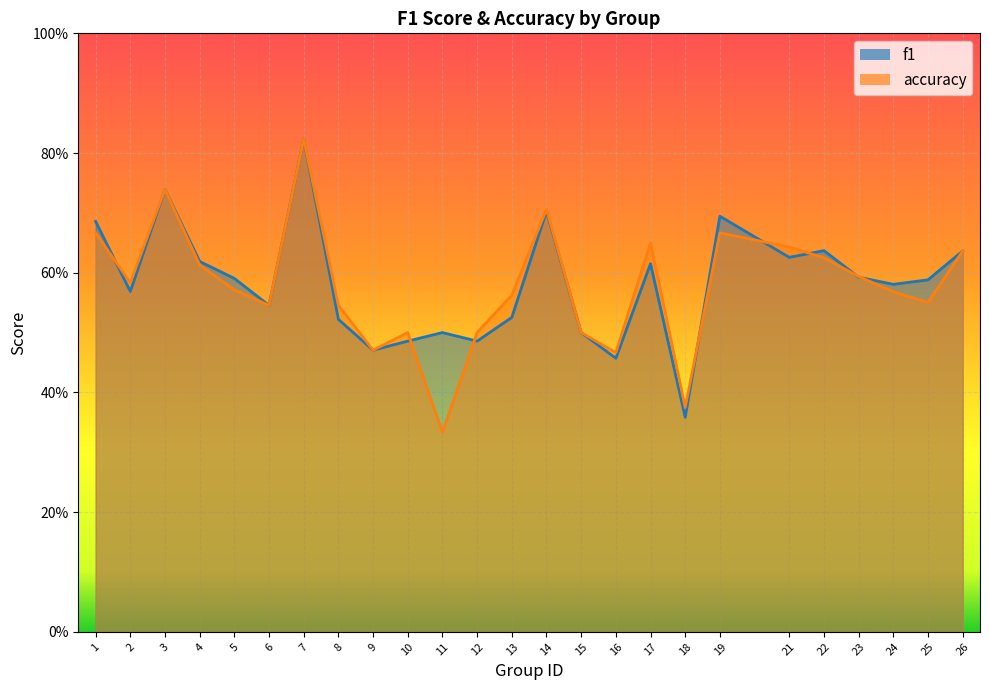

Does the chart display data point markers on the line(s)?

No